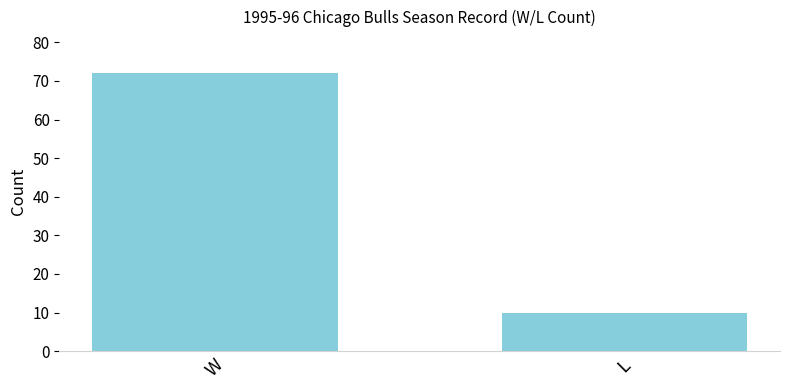

What is the average value?

41